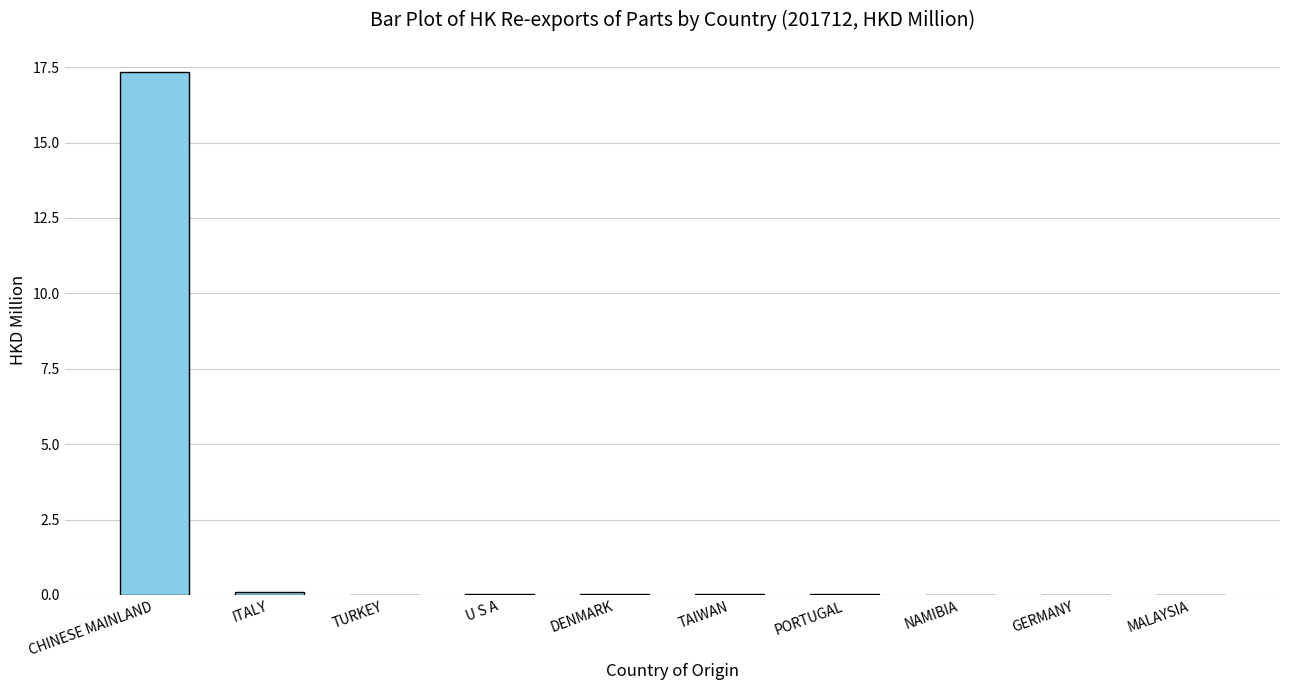

Which category has the highest value across all series?

CHINESE MAINLAND